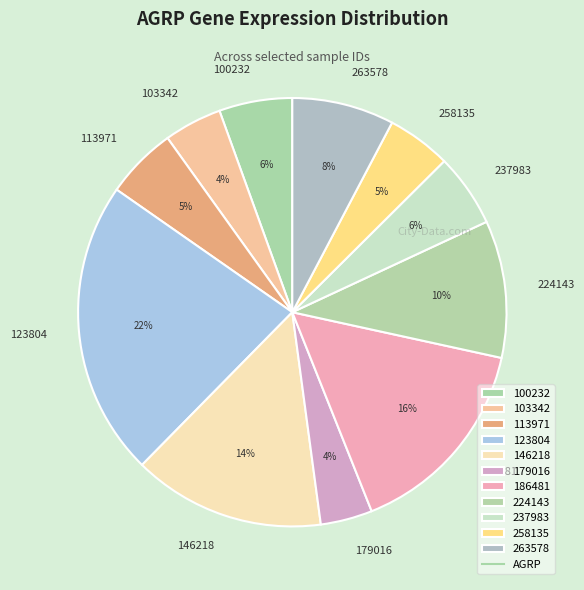

To the nearest percent, what is the difference between the largest and smallest slice percentages?

18%